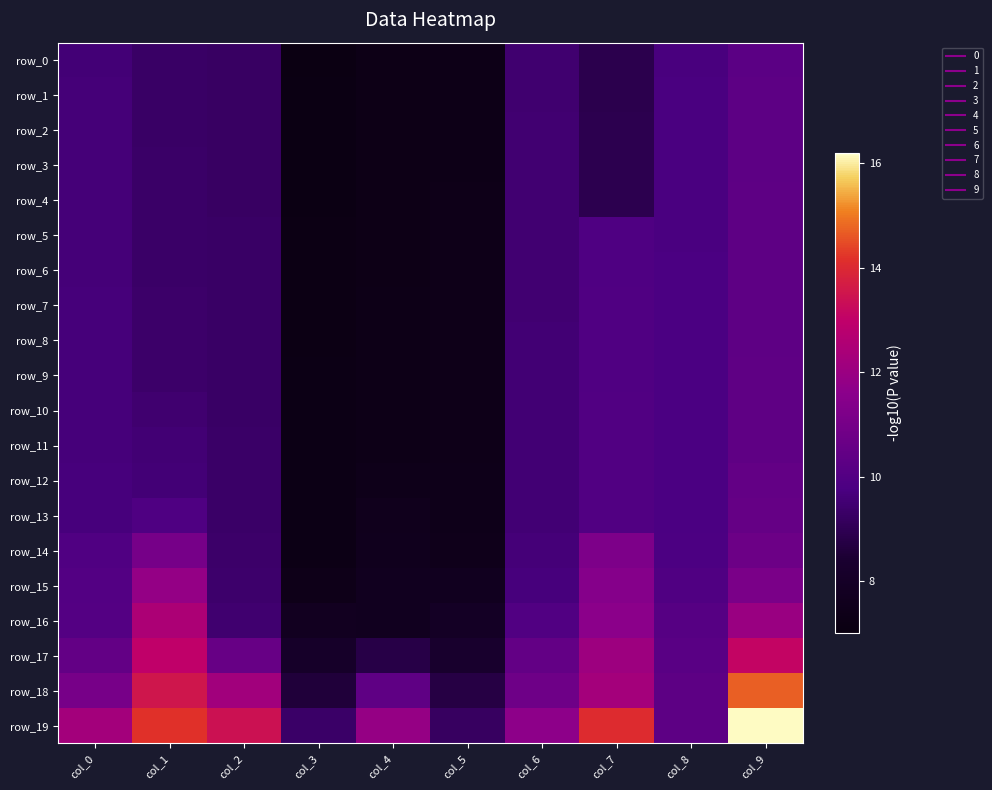

What is the difference between the row_4 values at col_7 and col_4?

1.6